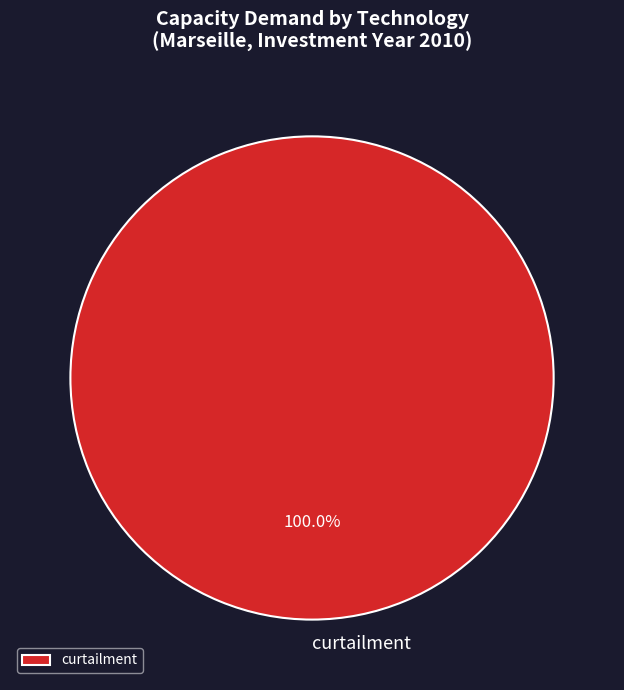

Which slice represents more than half of the pie?

curtailment